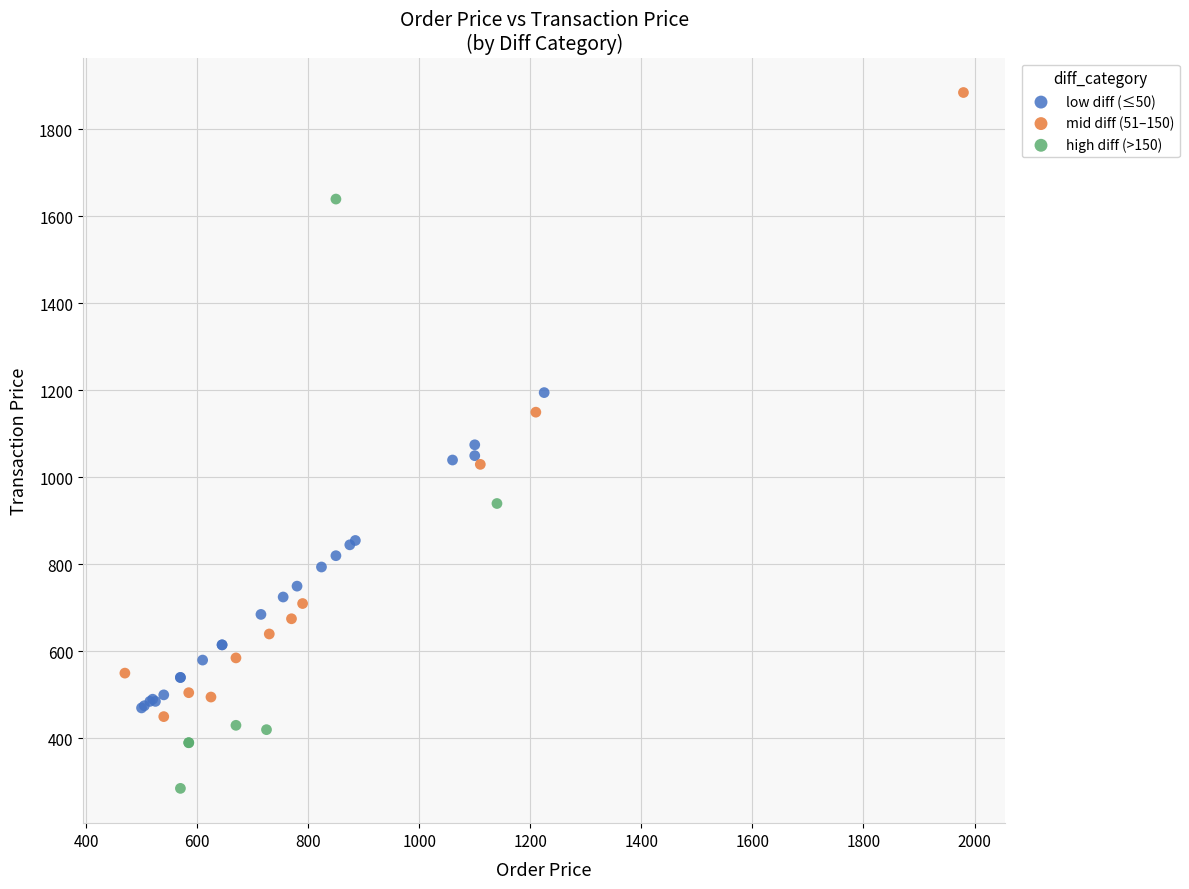

Which series reaches the maximum Y coordinate?

mid diff (51–150)